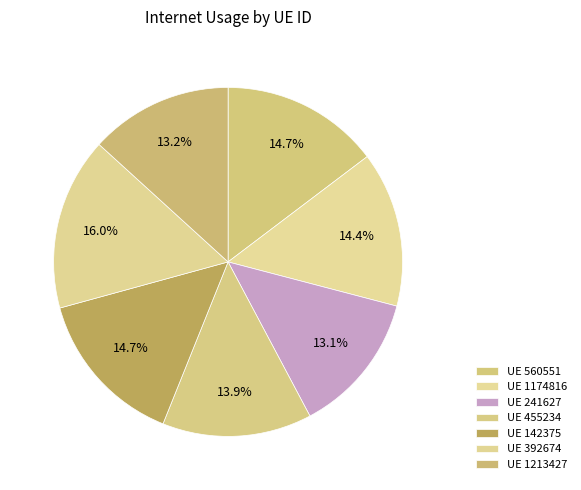

Is there any slice that represents more than half of the pie?

No